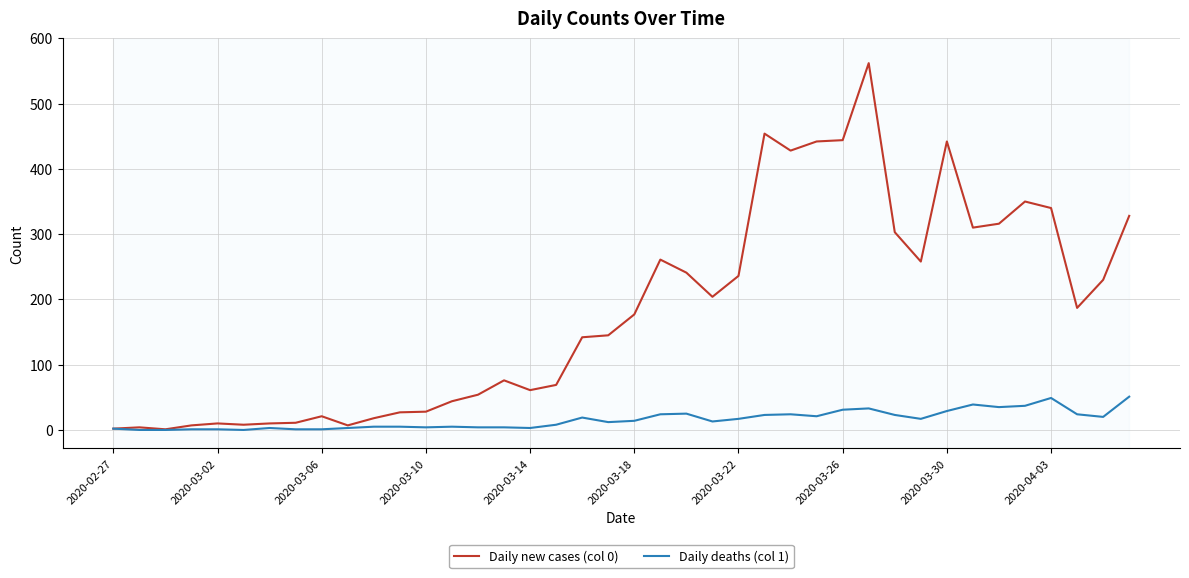

List the series in order of their overall mean, highest first.

Daily new cases (col 0), Daily deaths (col 1)